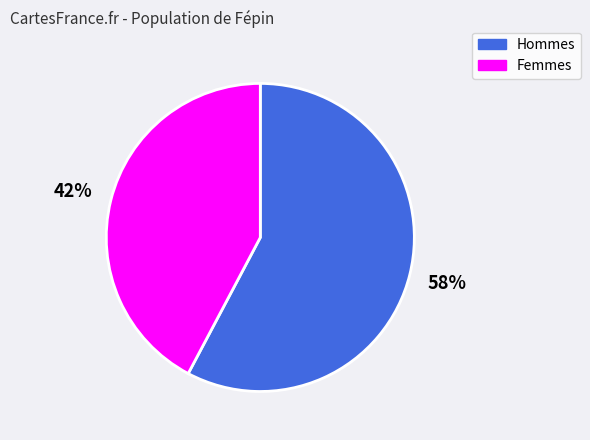

Rank the categories by value from lowest to highest.

Femmes, Hommes